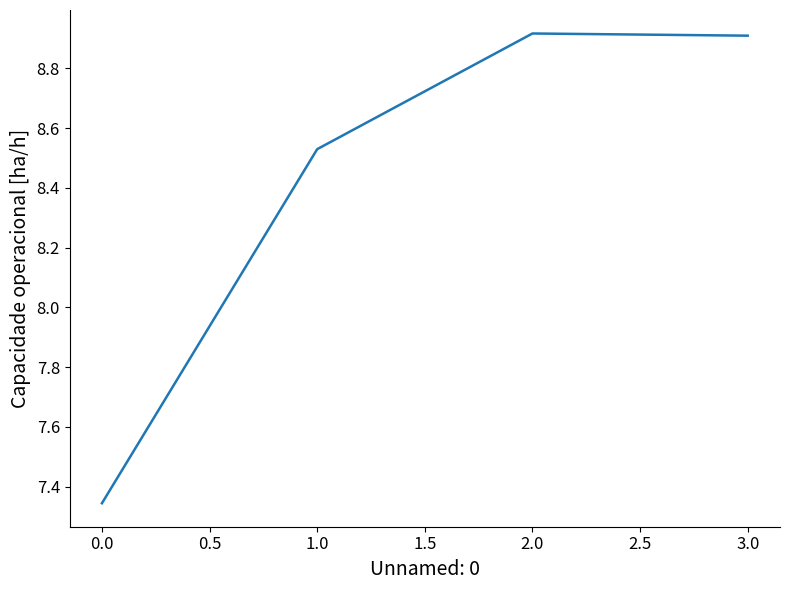

What is the sum of all values?

33.7